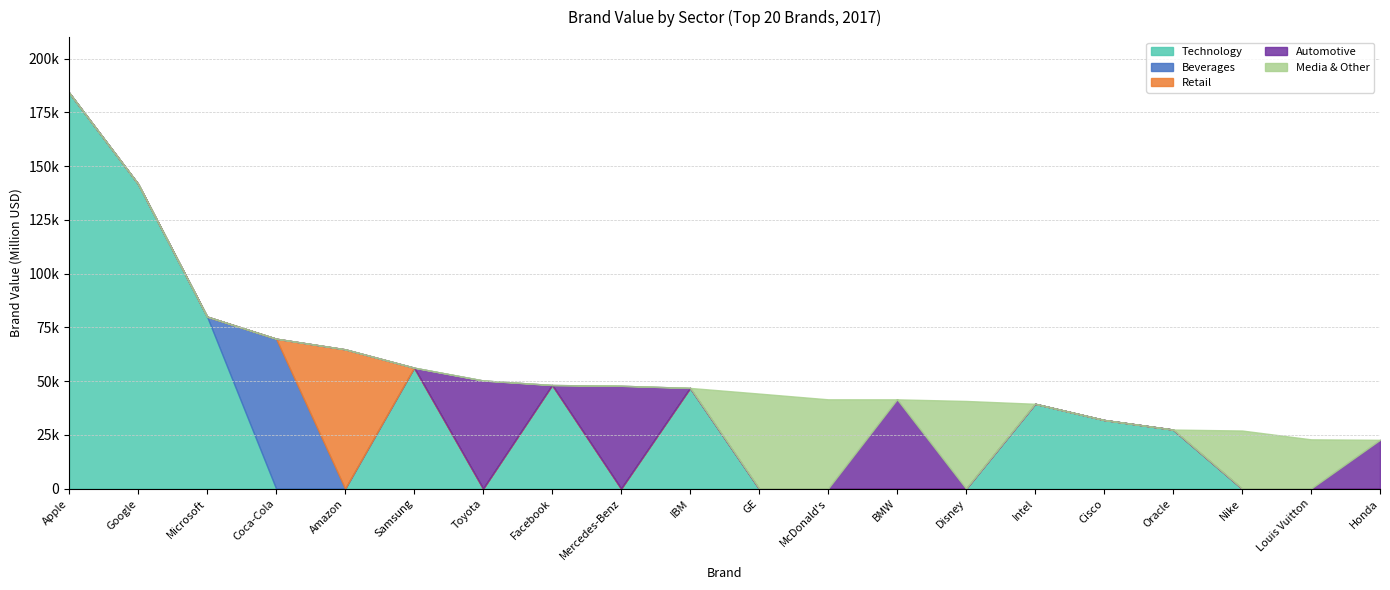

At which category is the sum across all series the highest?

Apple